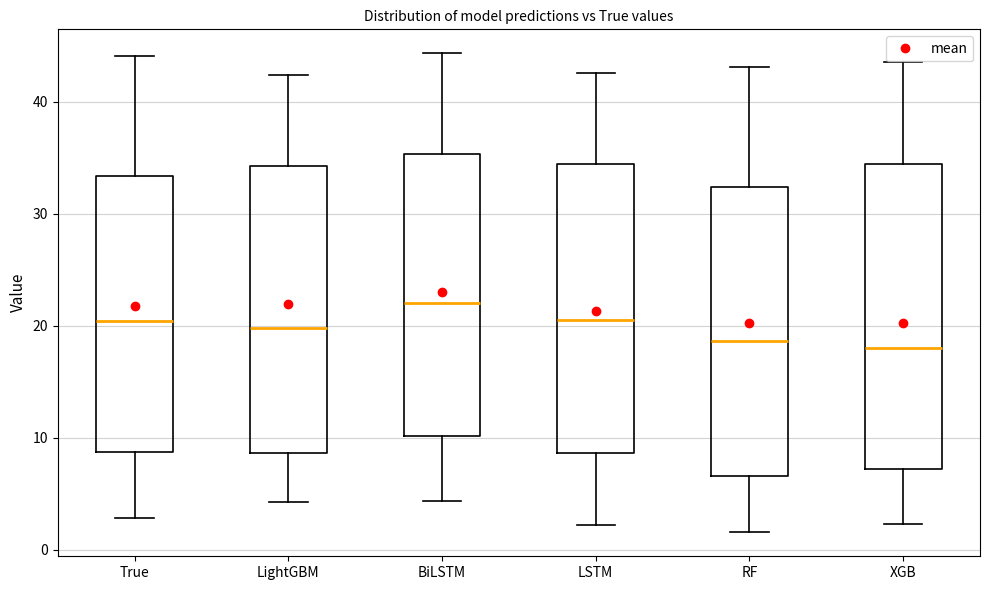

Where is the upper edge of the box for XGB on the y-axis? The values are not printed on the chart, so give them approximately, as read against the axis.

34